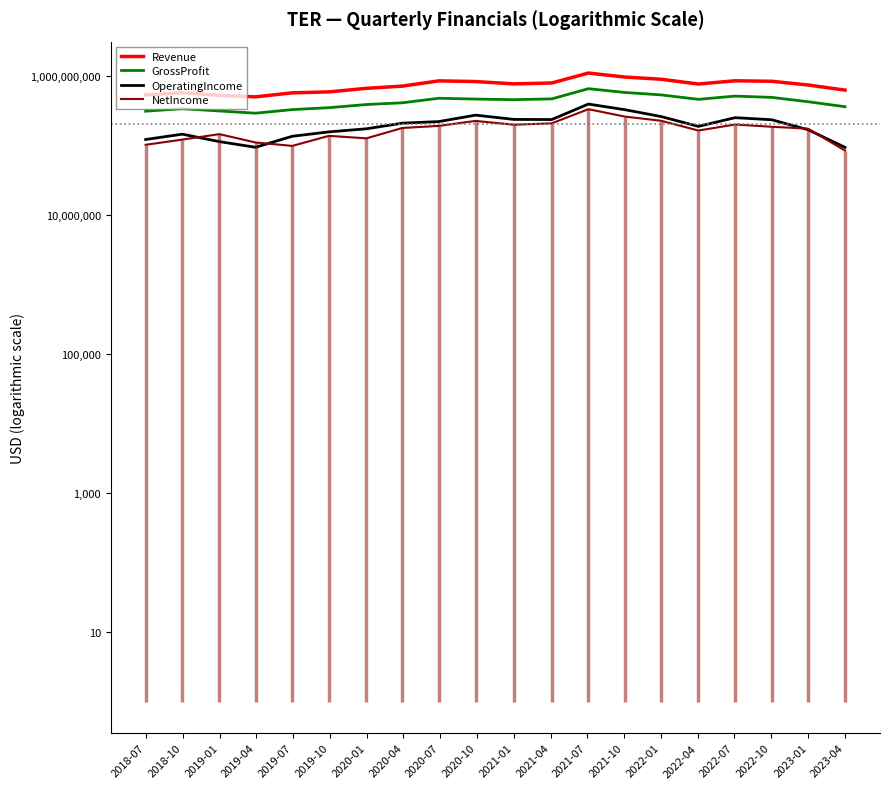

At how many categories does at least one series exceed 255758178?

20